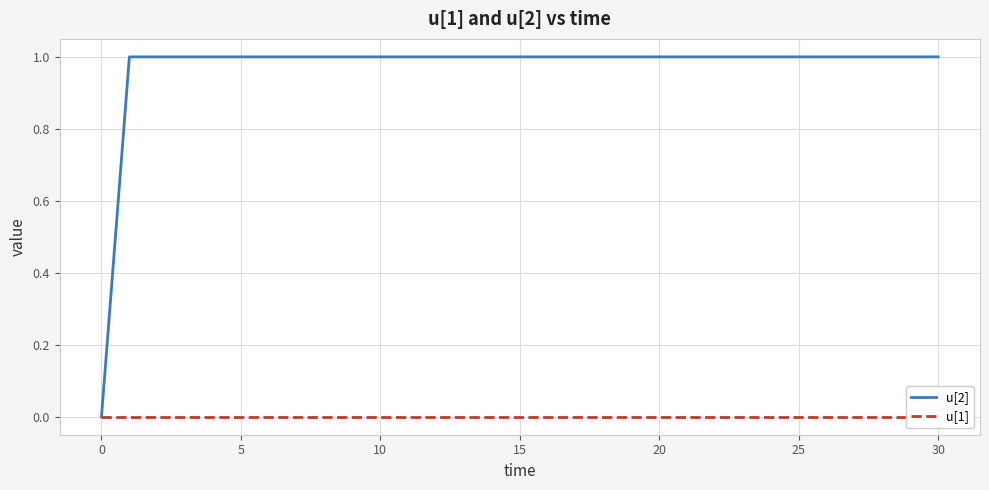

At 11, list the series in order from smallest to largest.

u[1], u[2]